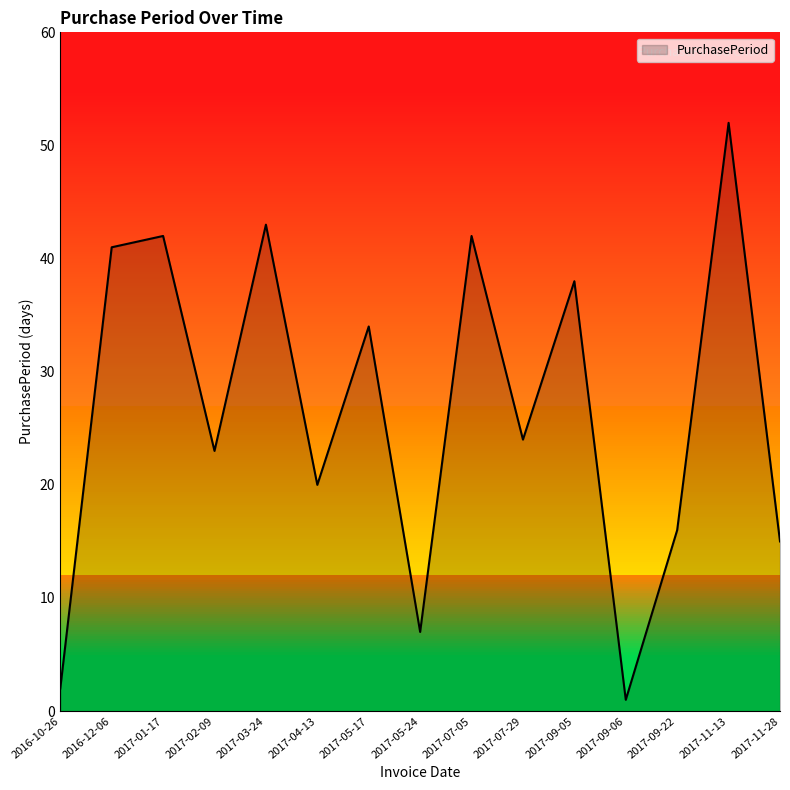

Is it true that the value at 2017-03-24 is 43?

True